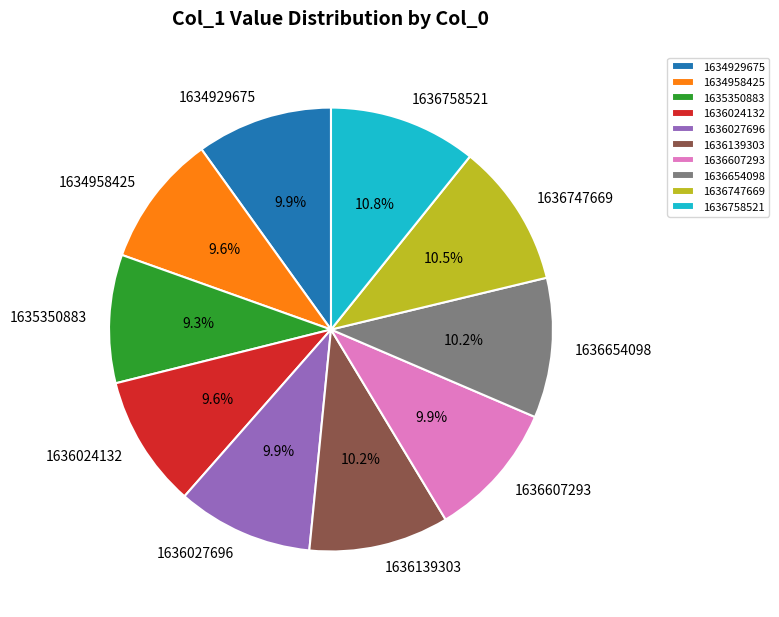

To the nearest percent, what is the average slice percentage?

10%